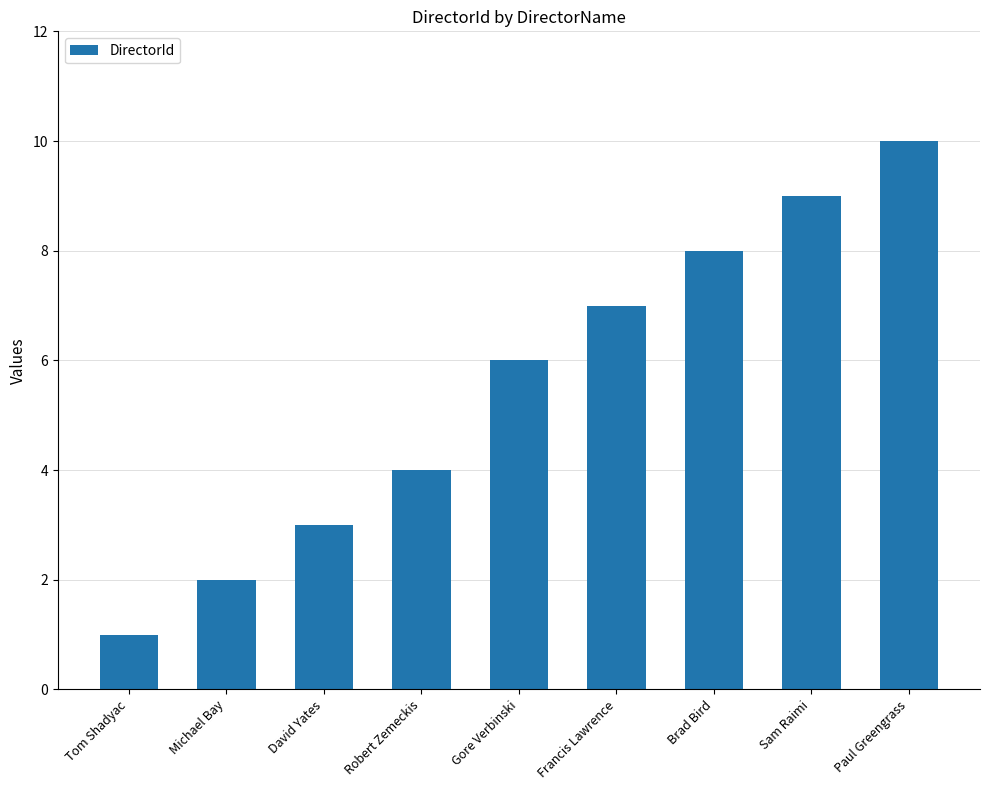

Reading left to right, list all the values displayed in this chart.

Tom Shadyac=1	Michael Bay=2	David Yates=3	Robert Zemeckis=4	Gore Verbinski=6	Francis Lawrence=7	Brad Bird=8	Sam Raimi=9	Paul Greengrass=10